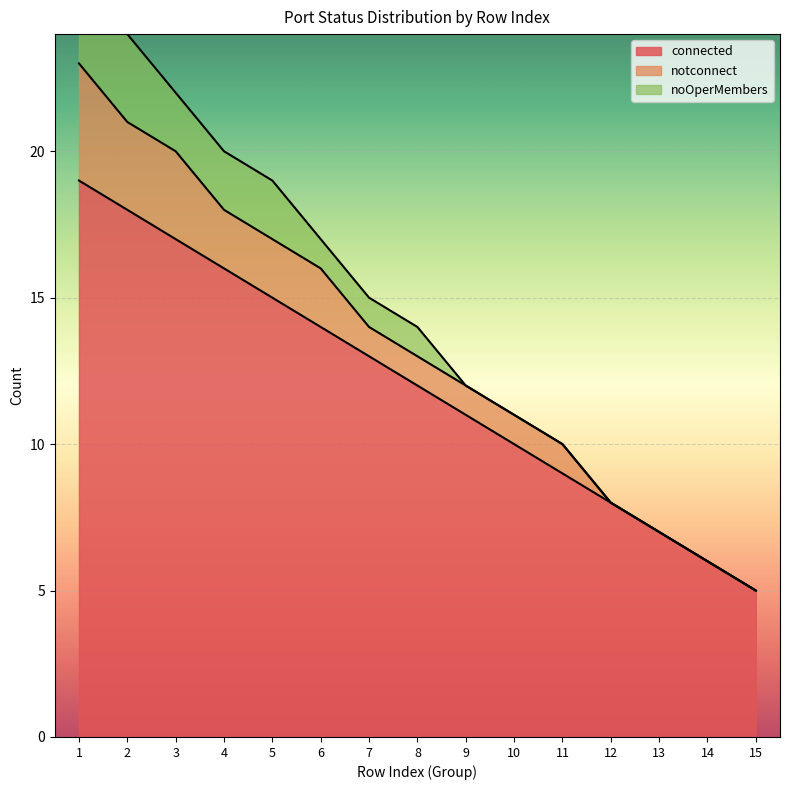

Rank the categories by connected value from lowest to highest.

15, 14, 13, 12, 11, 10, 9, 8, 7, 6, 5, 4, 3, 2, 1